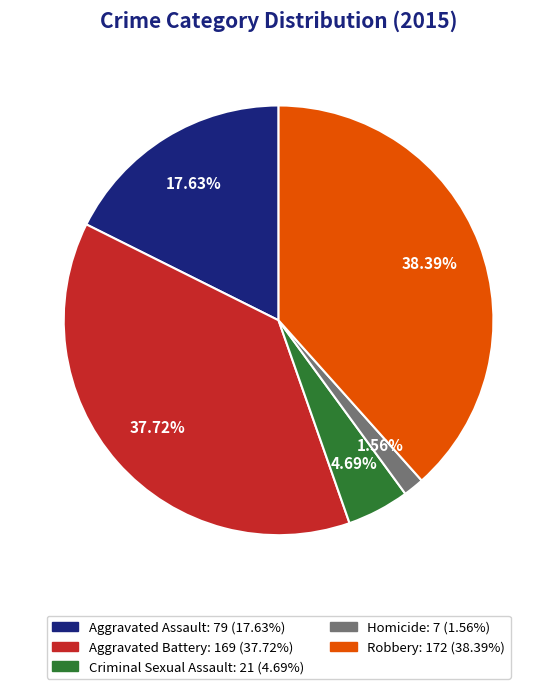

What is the smallest slice in the pie chart?

Homicide